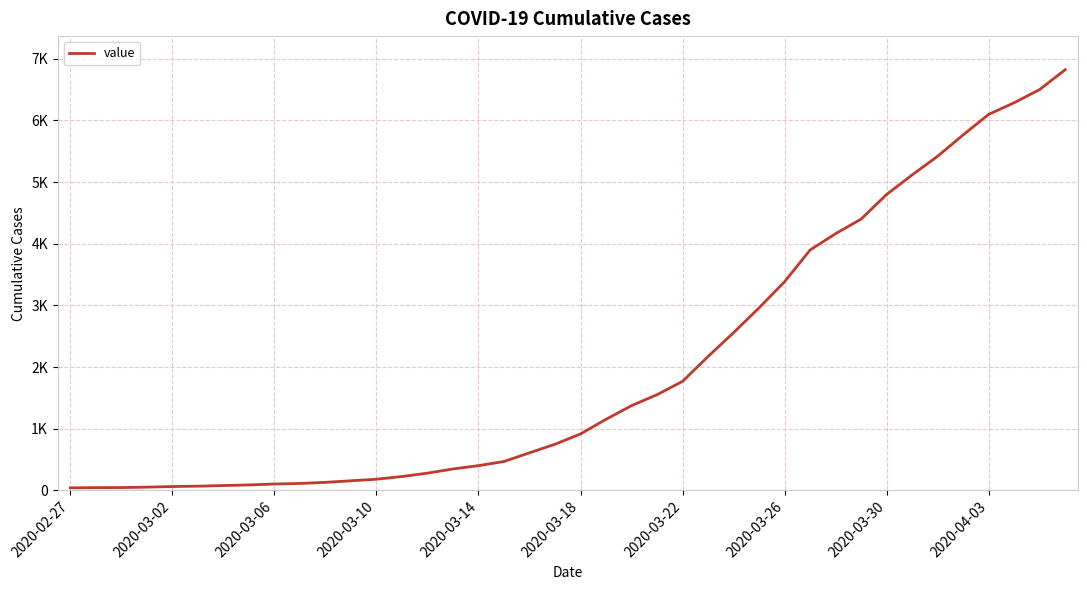

What is the smallest value displayed?

41